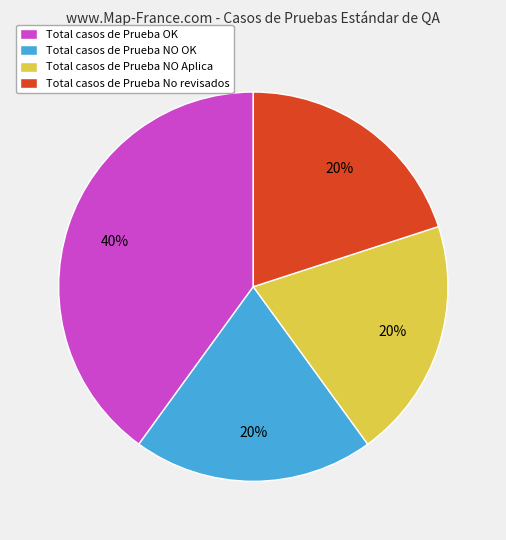

The Total casos de Prueba NO OK slice represents 20% of the pie. True or false?

True